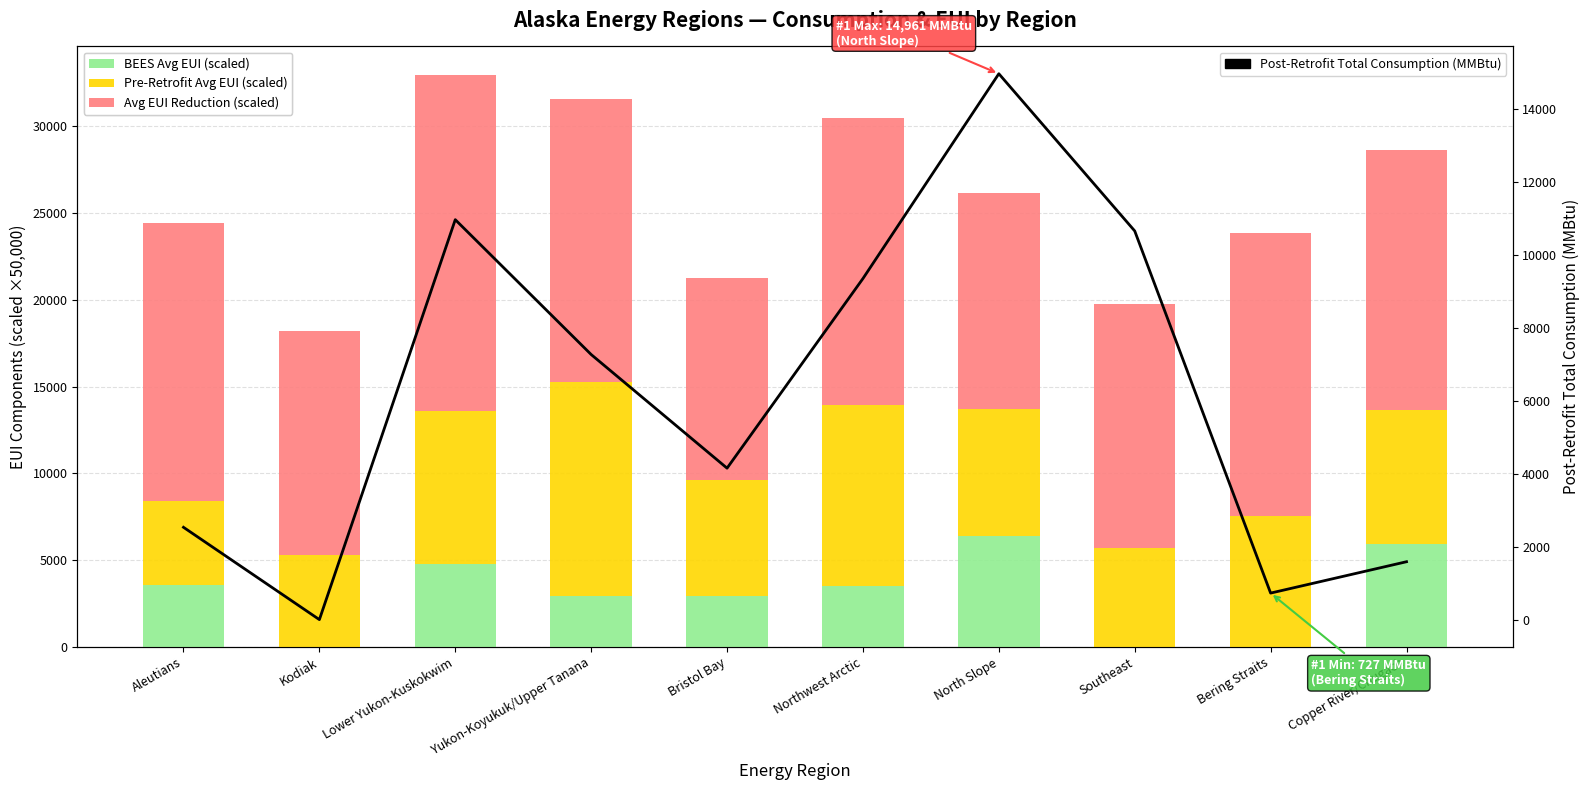

At which label does Avg EUI Reduction (scaled) first exceed 16032?

Aleutians